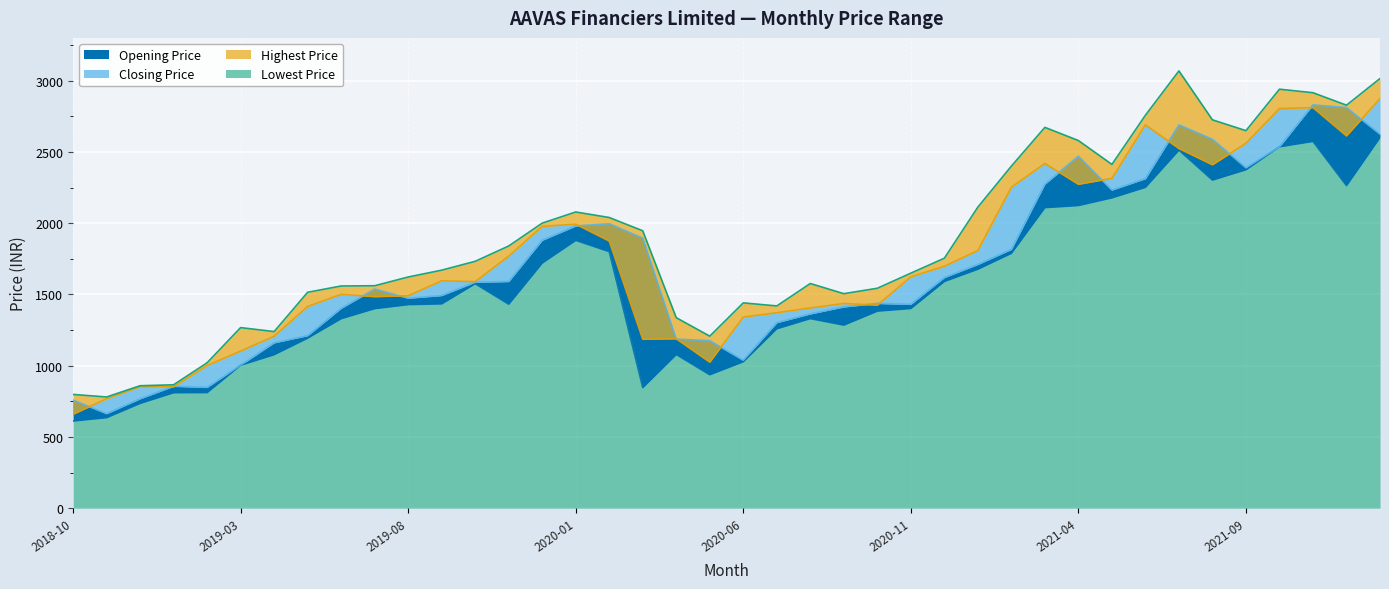

At which category is the sum across all series the highest?

2021-11